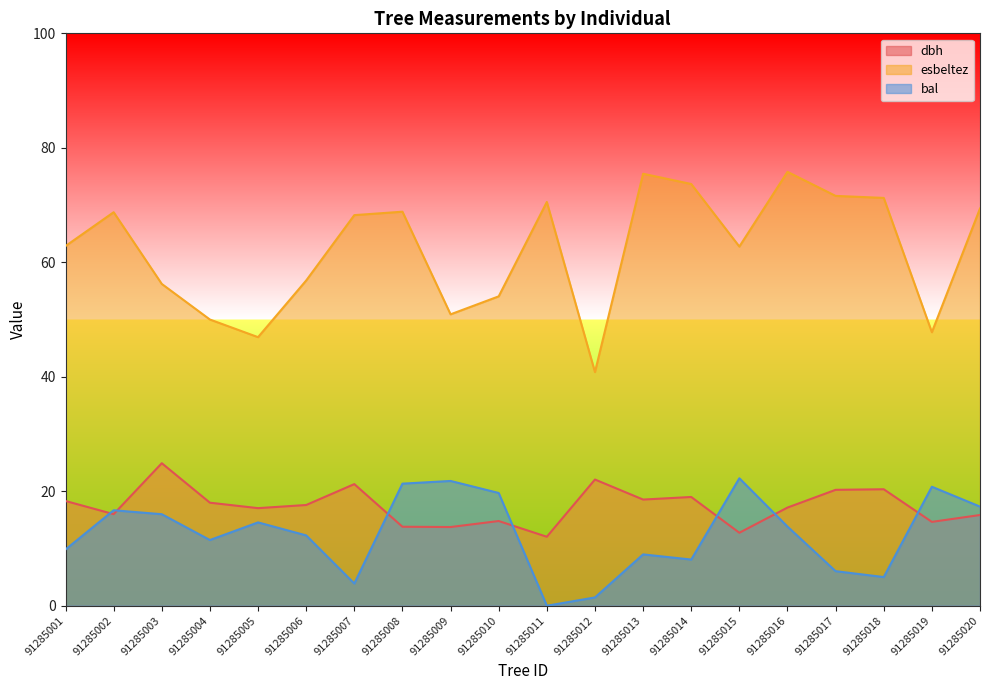

At which category does the chart reach its peak across all series?

91285016